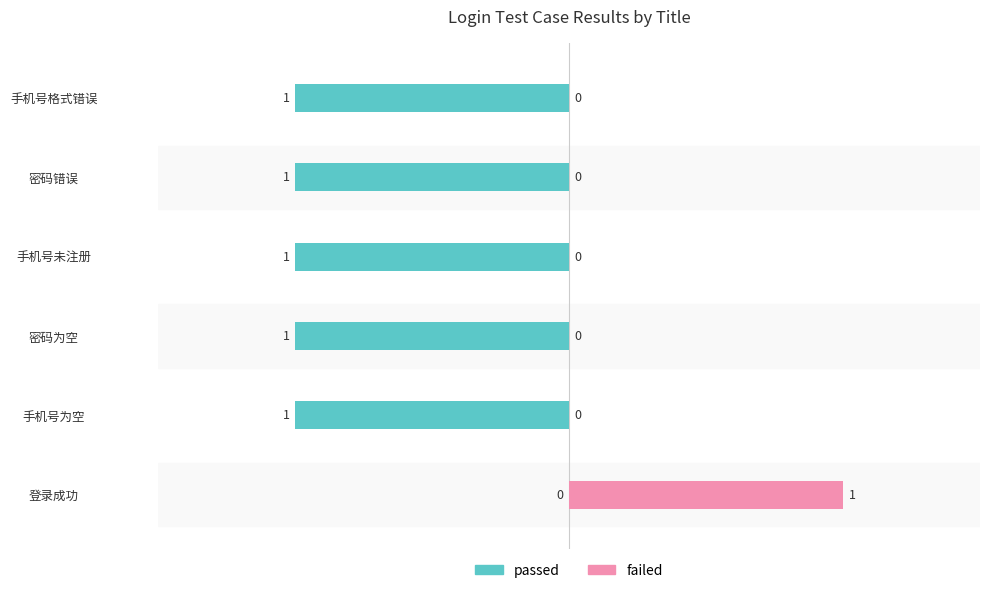

Is it true that failed equals 0 at 登录成功?

False